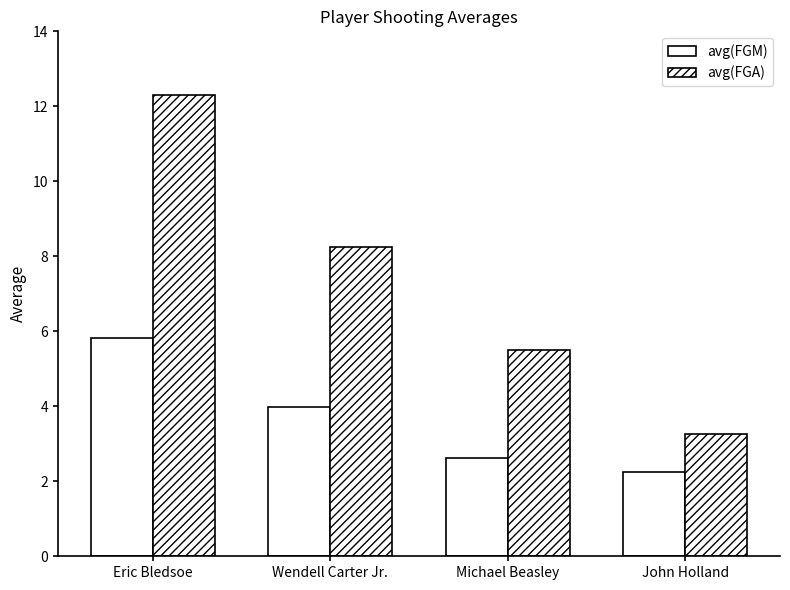

The value of avg(FGA) at John Holland is 5.2. True or false?

False